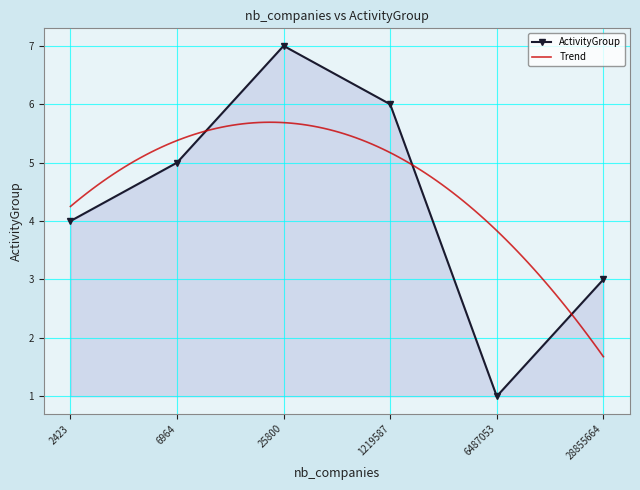

What is the smallest value displayed?

1